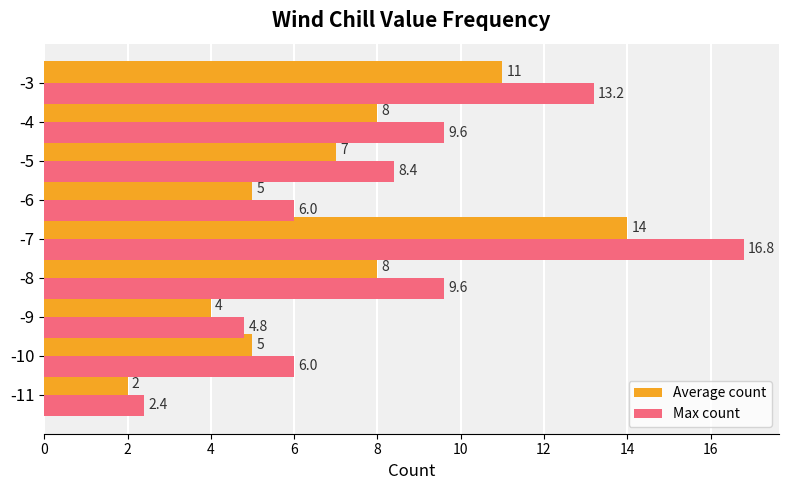

What is the average value of the Average count series?

7.1